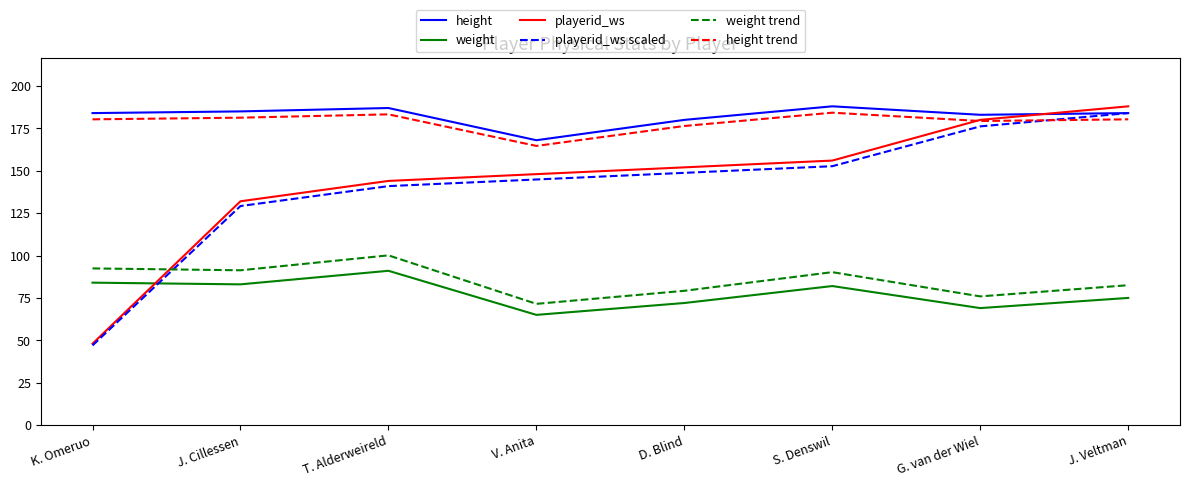

Rank the series at D. Blind from highest to lowest value.

height, height trend, playerid_ws, playerid_ws scaled, weight trend, weight